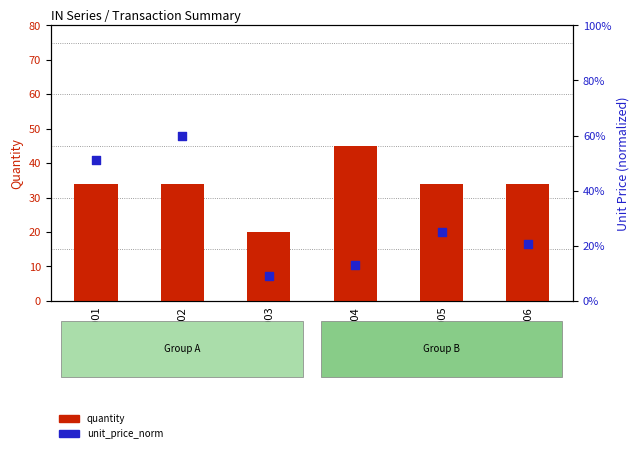

What is the total value across all series at BRG0004?

58.1